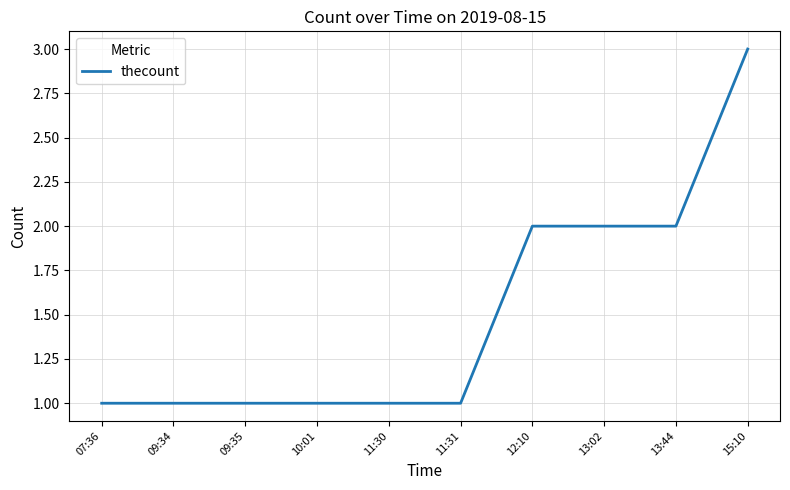

Which category has the highest value across all series?

15:10